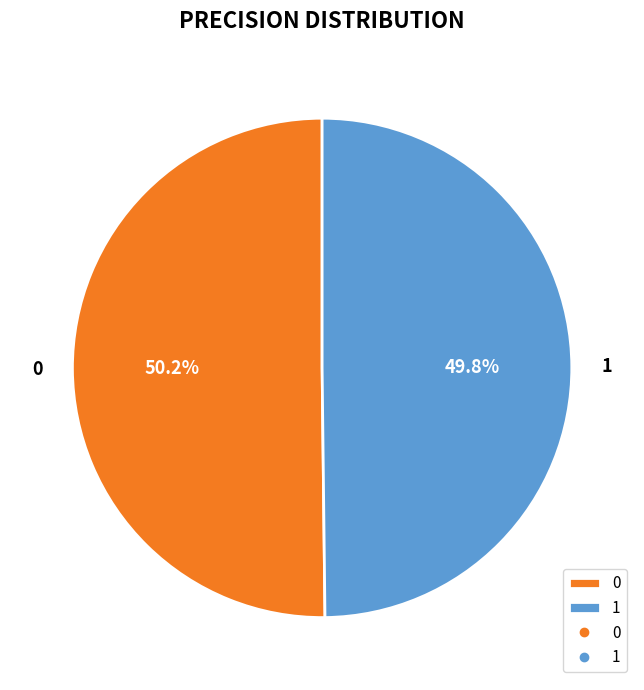

How many slices are in this pie chart?

2